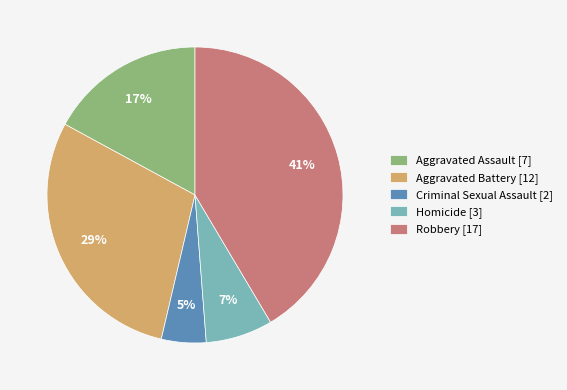

Is Criminal Sexual Assault the majority of the pie?

No